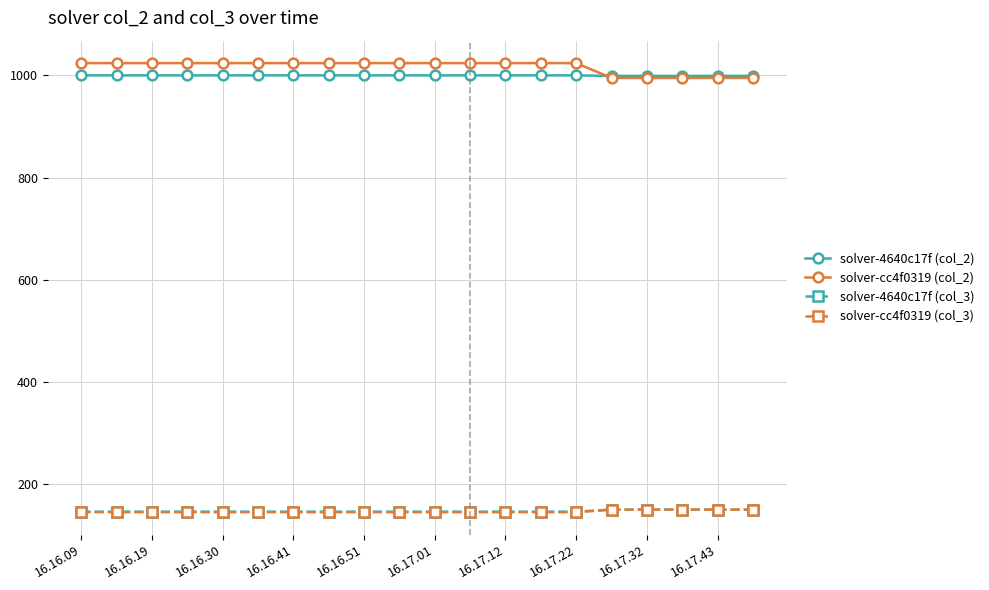

What is the value of the solver-cc4f0319 (col_2) point at the 8th from the left?

1024